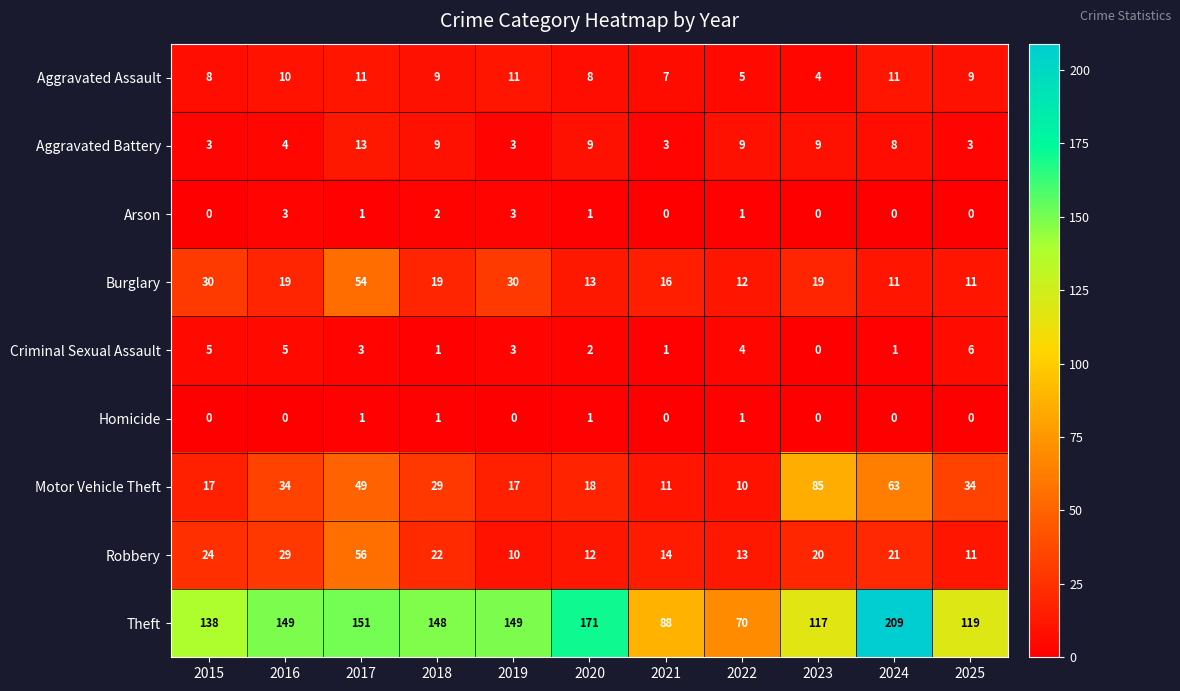

Where is Aggravated Battery nearest to the value 8?

2024